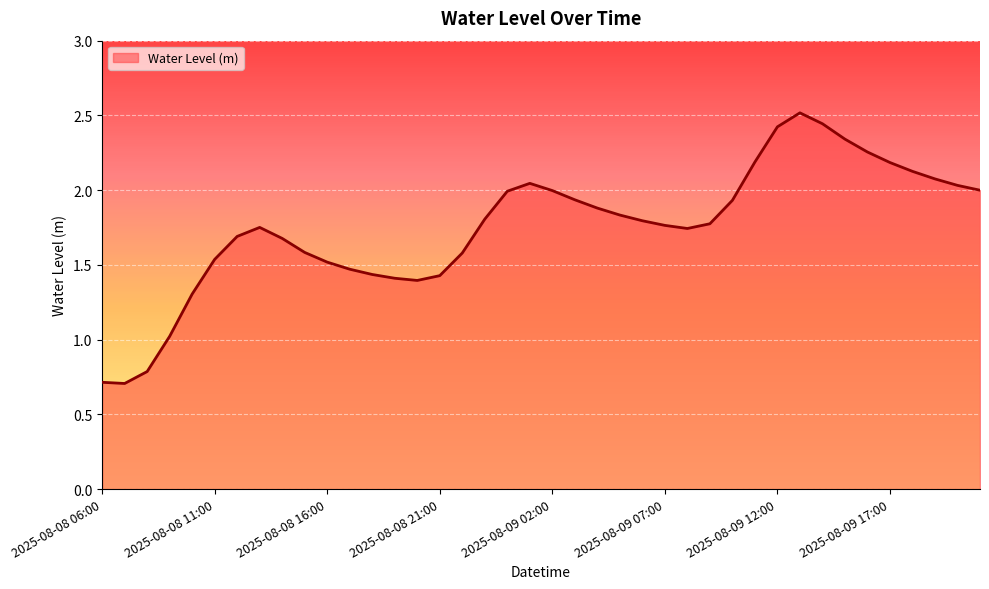

How many distinct data groups are displayed?

1